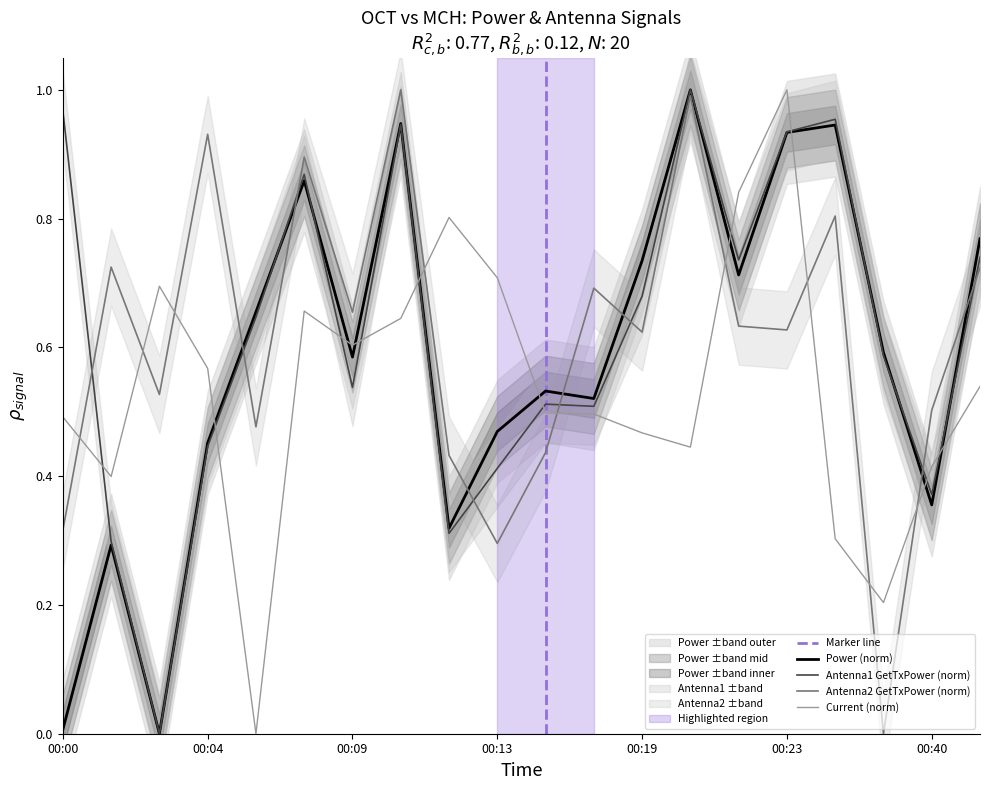

How many data points does each series have?

20